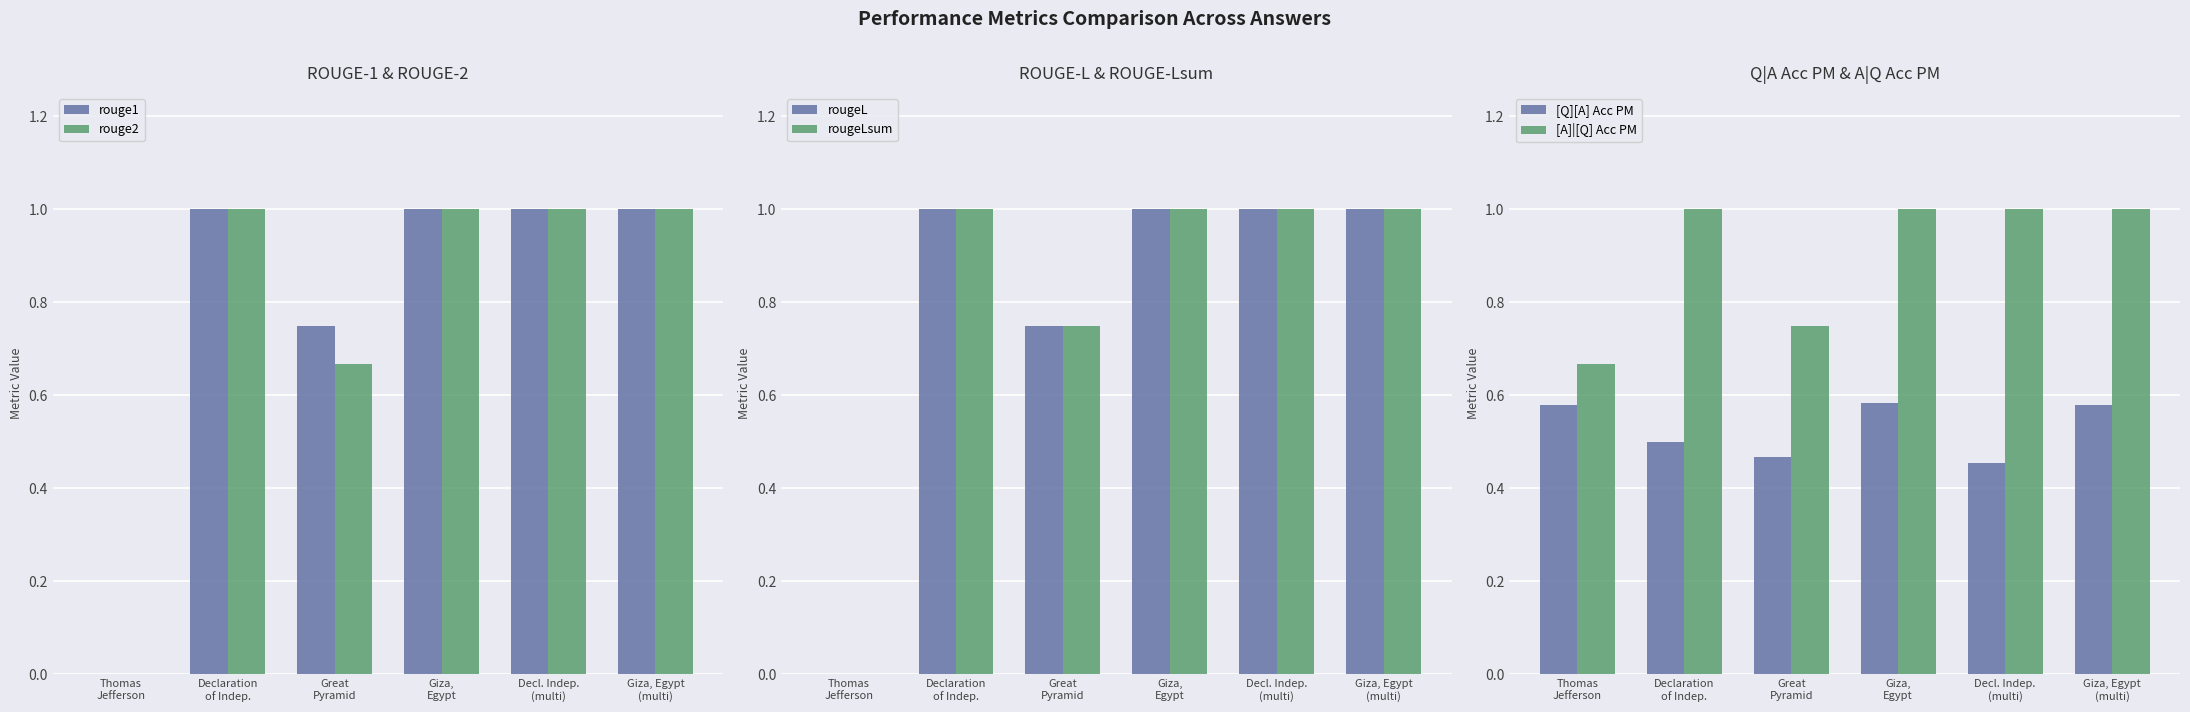

Which series changed the most between Thomas
Jefferson and Giza, Egypt
(multi)?

rouge1